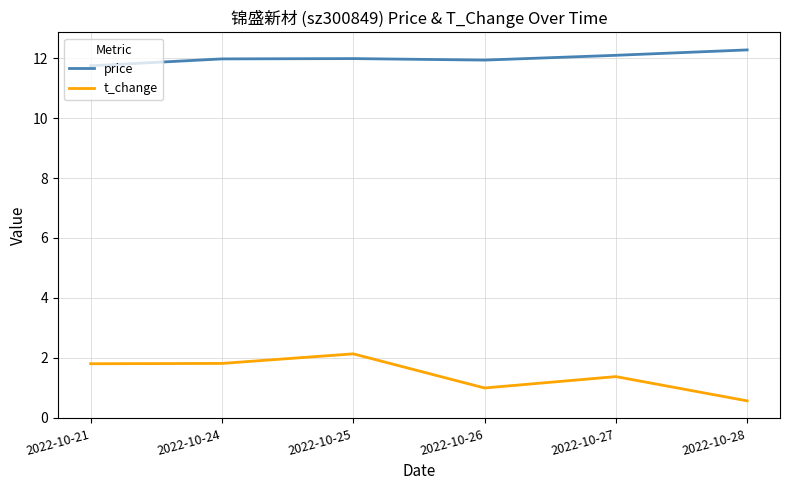

What is the average value of the price series?

12.0